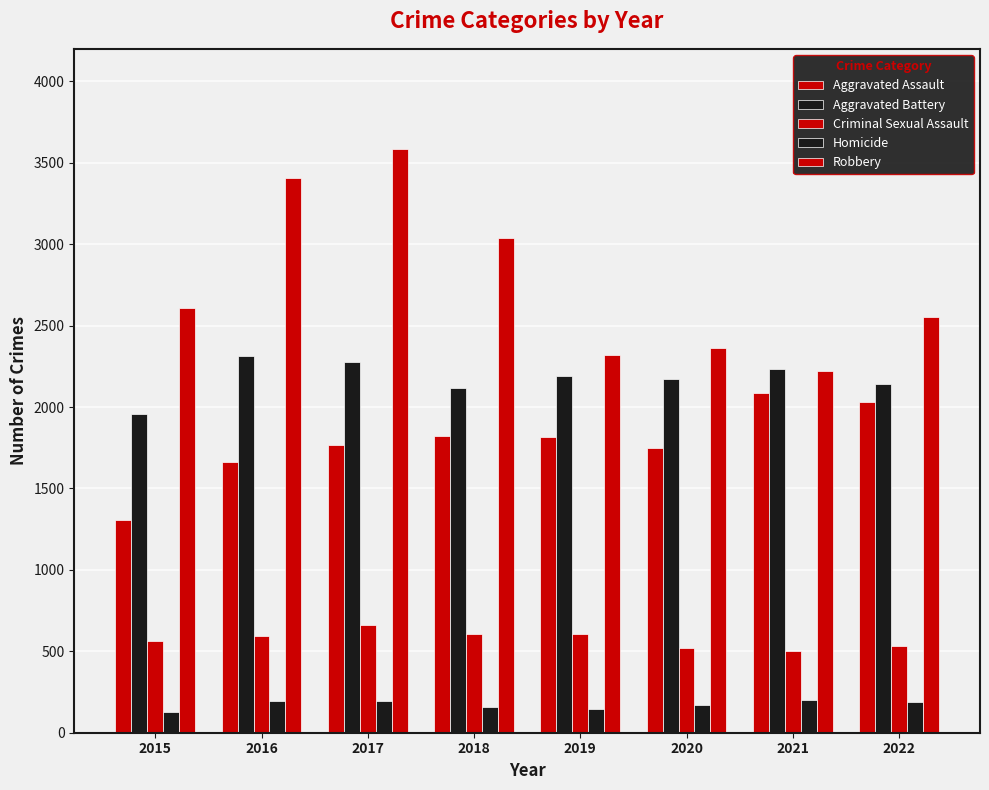

How many bars are there in each group?

5